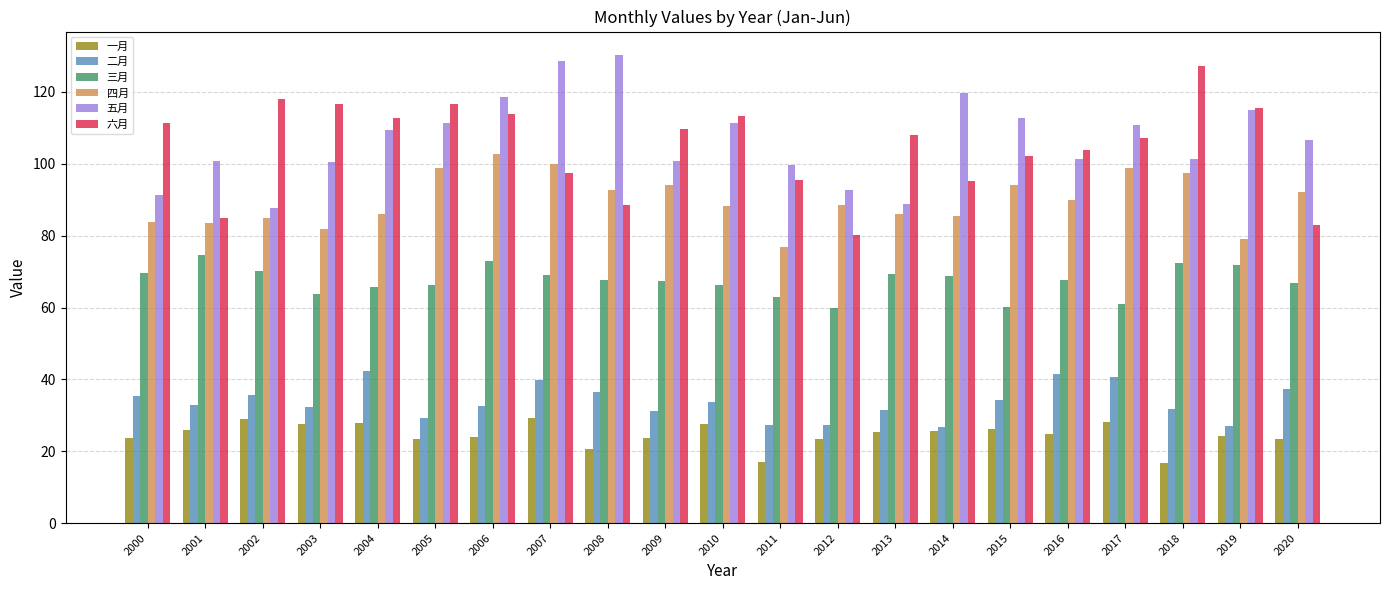

What are all the series names shown in the legend?

一月, 二月, 三月, 四月, 五月, 六月